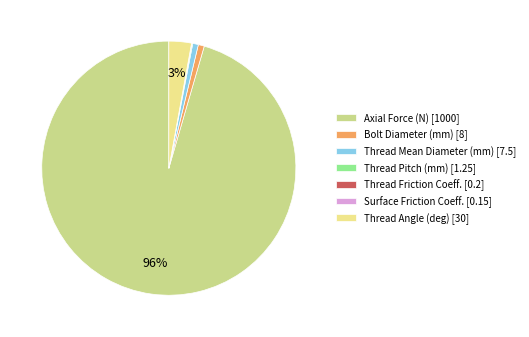

Between Thread Angle (deg) [30] and Bolt Diameter (mm) [8], which is larger?

Thread Angle (deg) [30]